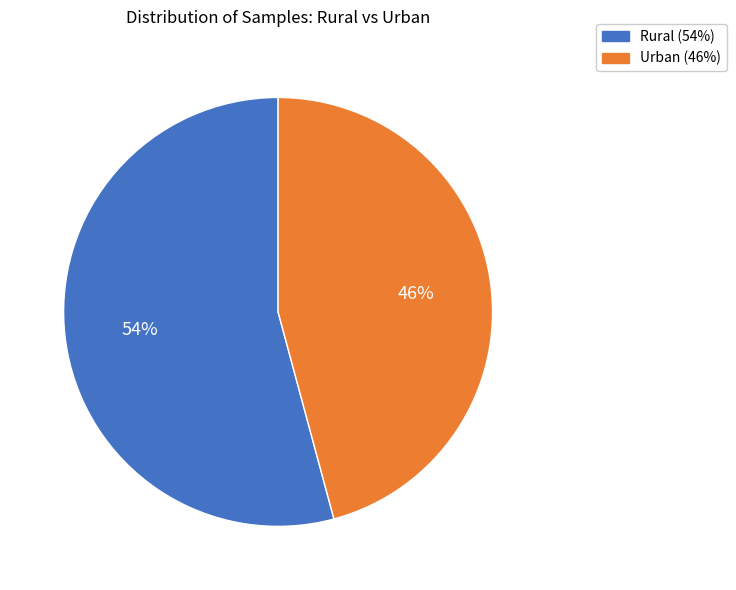

Do Rural and Urban together represent more than half of the pie?

Yes